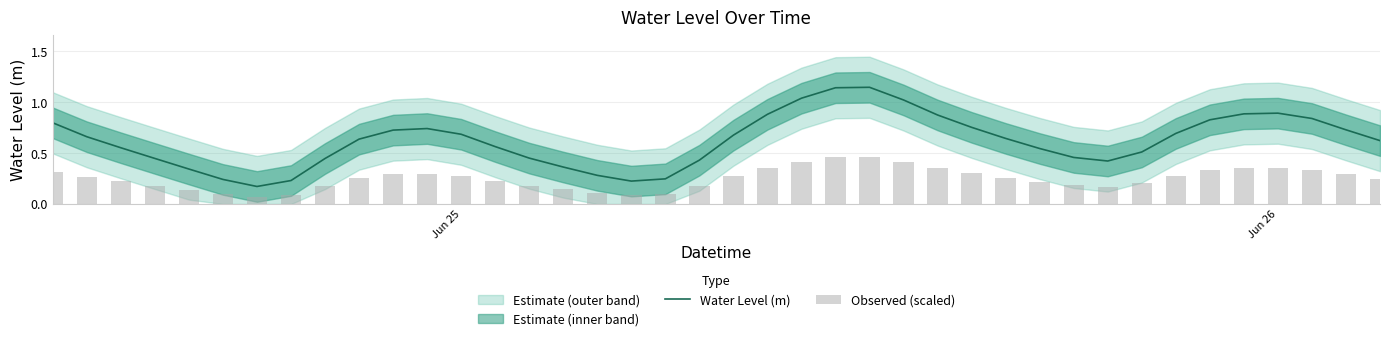

What is the sum of all Observed (scaled) values?

9.9